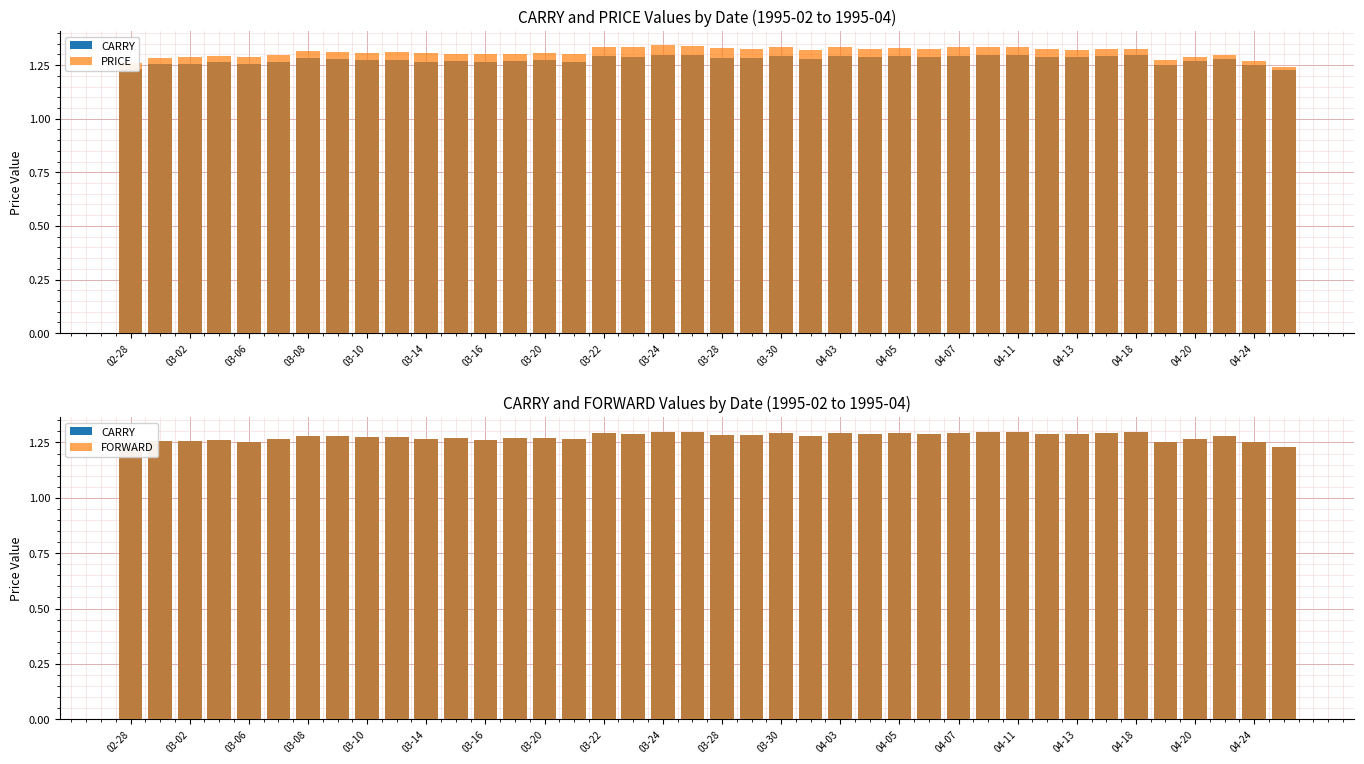

The value of FORWARD at 27 is 1.3. True or false?

True